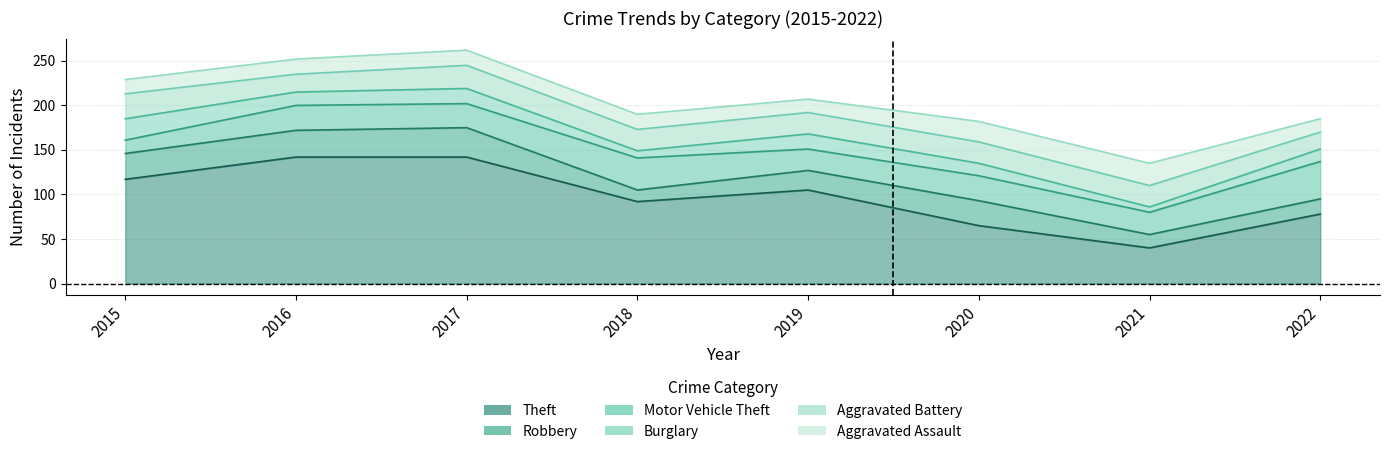

True or false: Robbery and Burglary intersect in this chart.

False